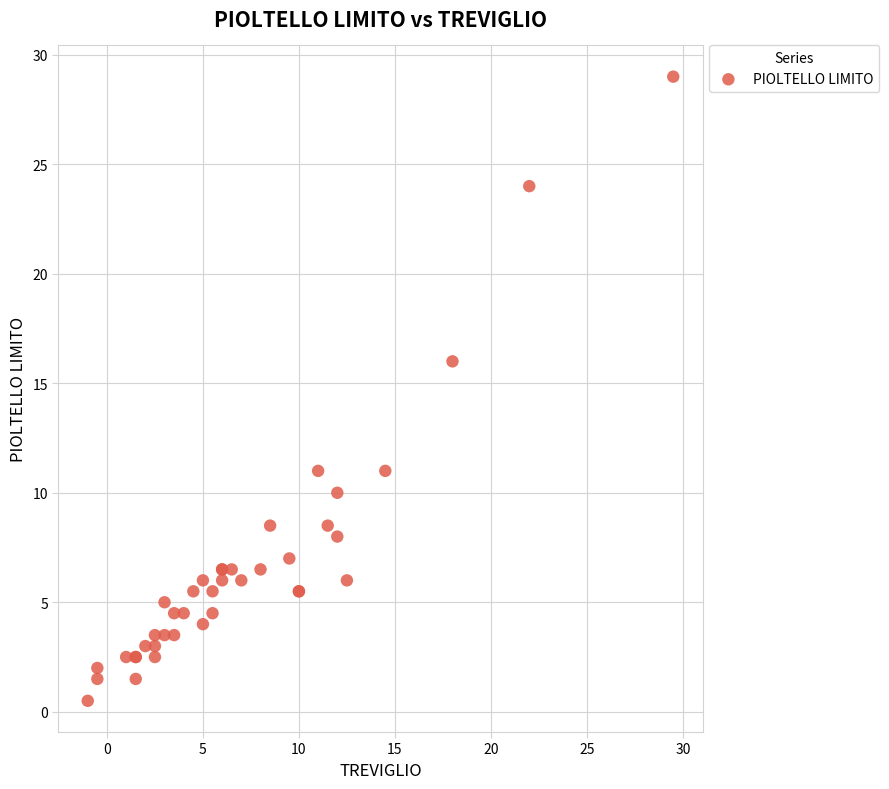

What Y value in the scatter plot is closest to 14?

16.0